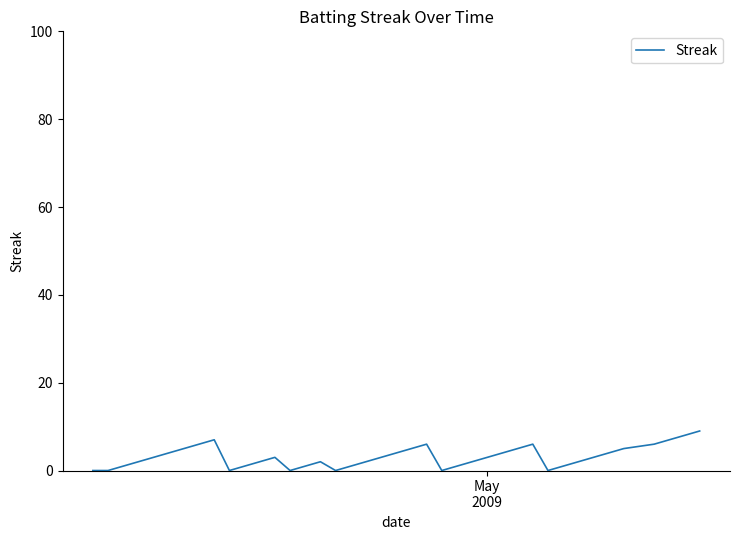

What is the difference between the maximum and minimum values?

9